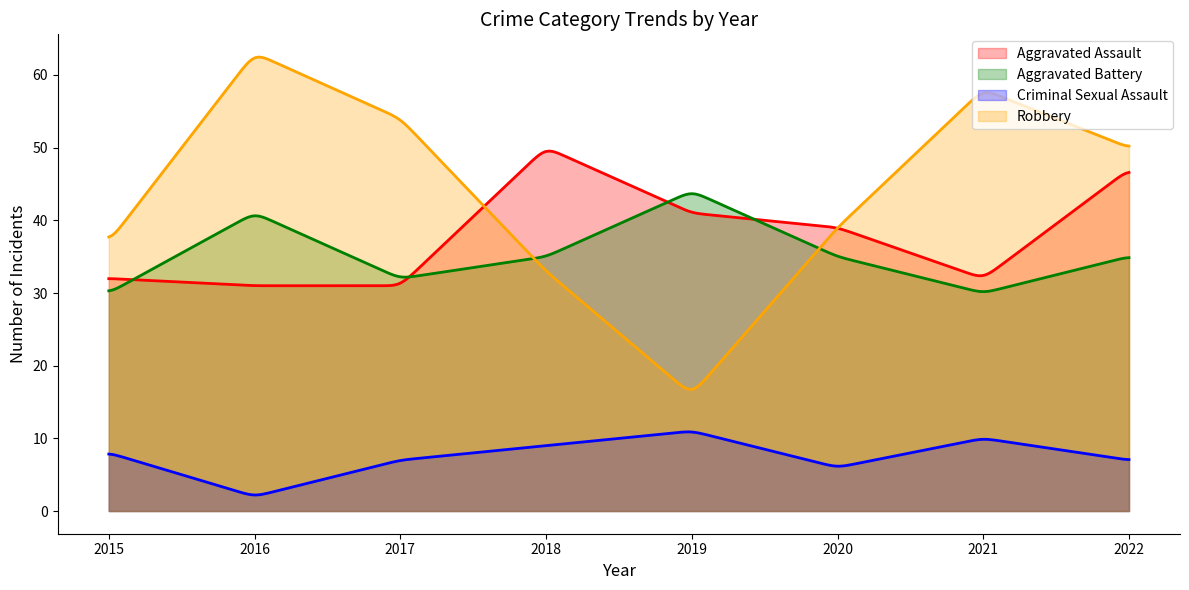

Between 2018 and 2020, which series saw the biggest shift?

Aggravated Assault